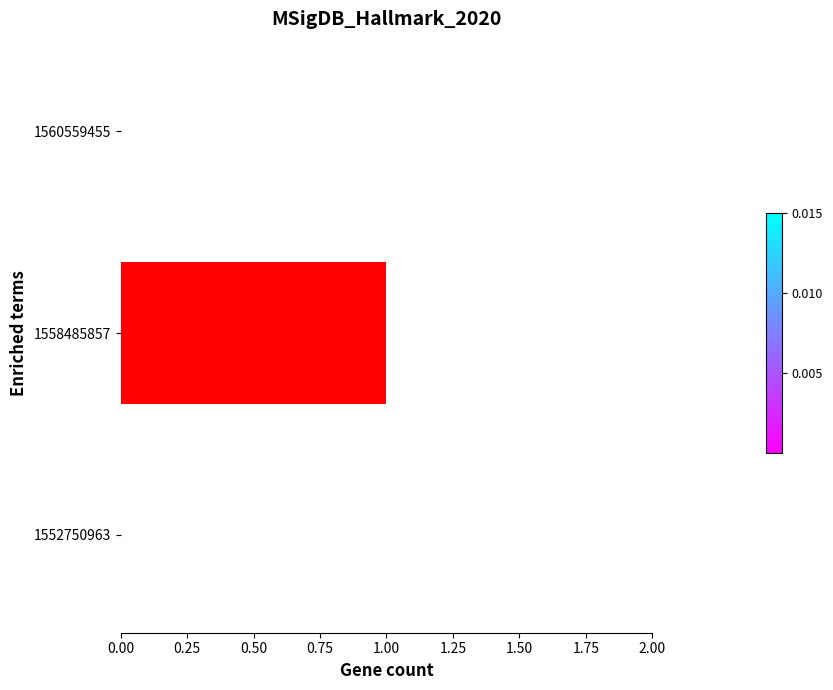

Which category has the highest value across all series?

1558485857